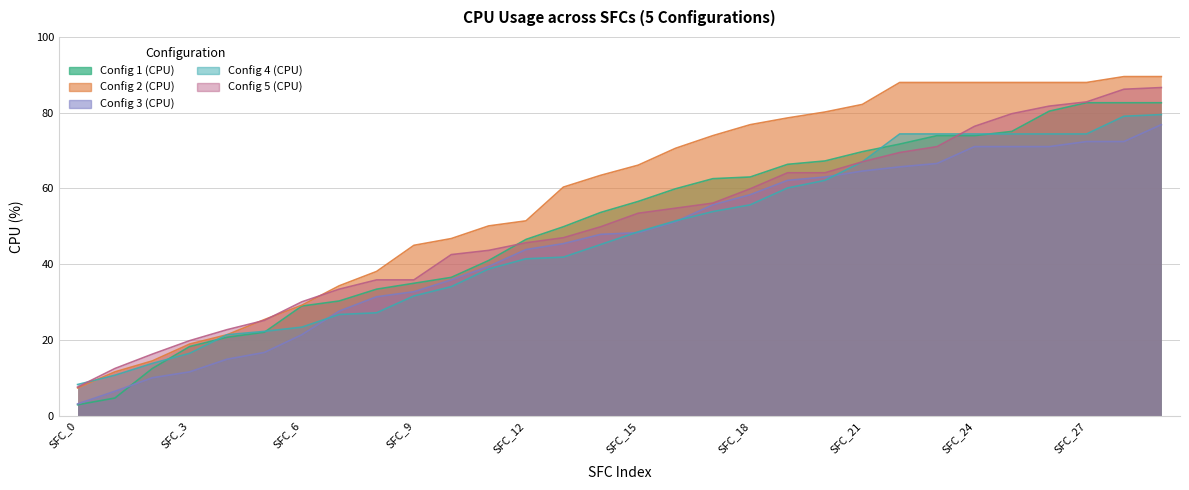

Does the chart have visible grid lines?

Yes